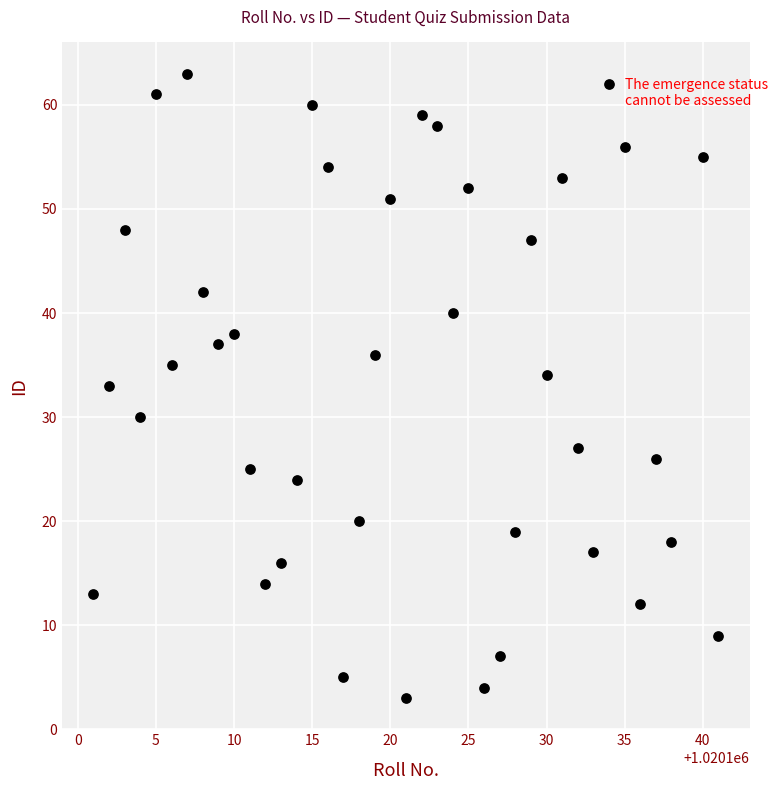

What is the range of Y values (max minus min)?

60